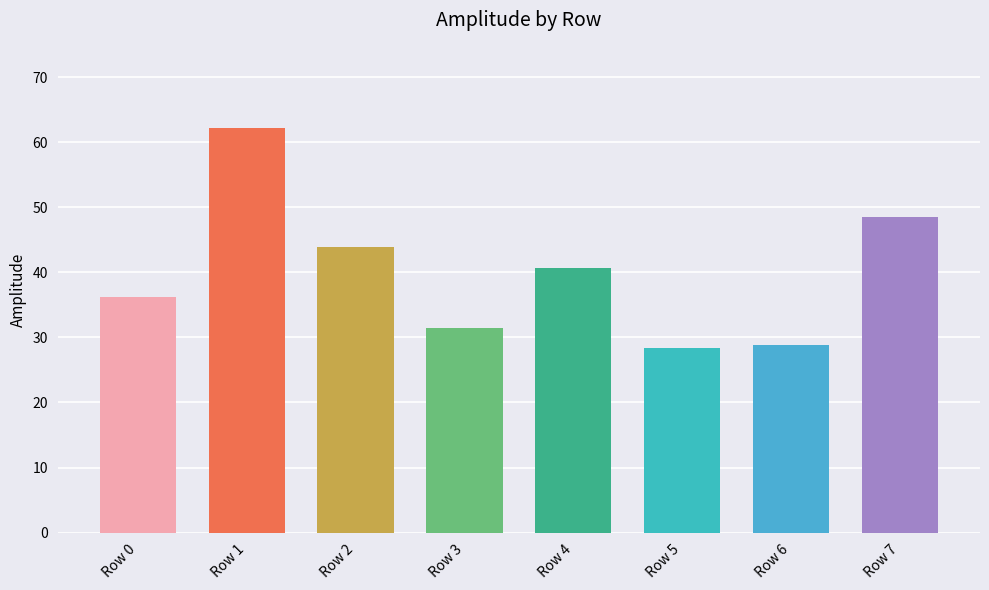

What is the value of the 1st bar from the left?

36.3